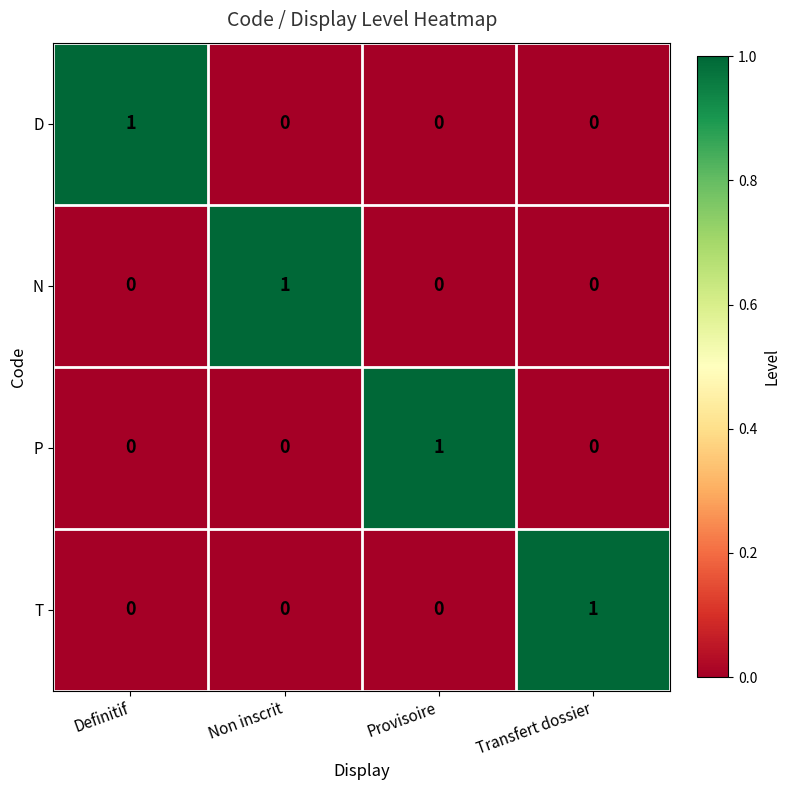

What is the spread (max minus min) of values at Non inscrit?

1